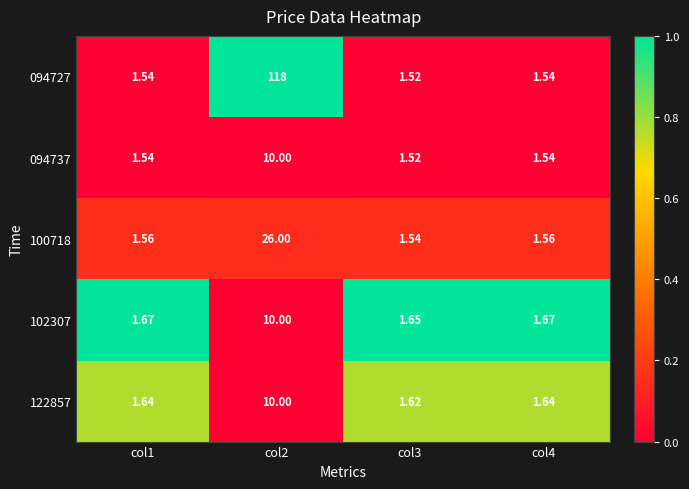

What is the greatest value displayed?

118.0